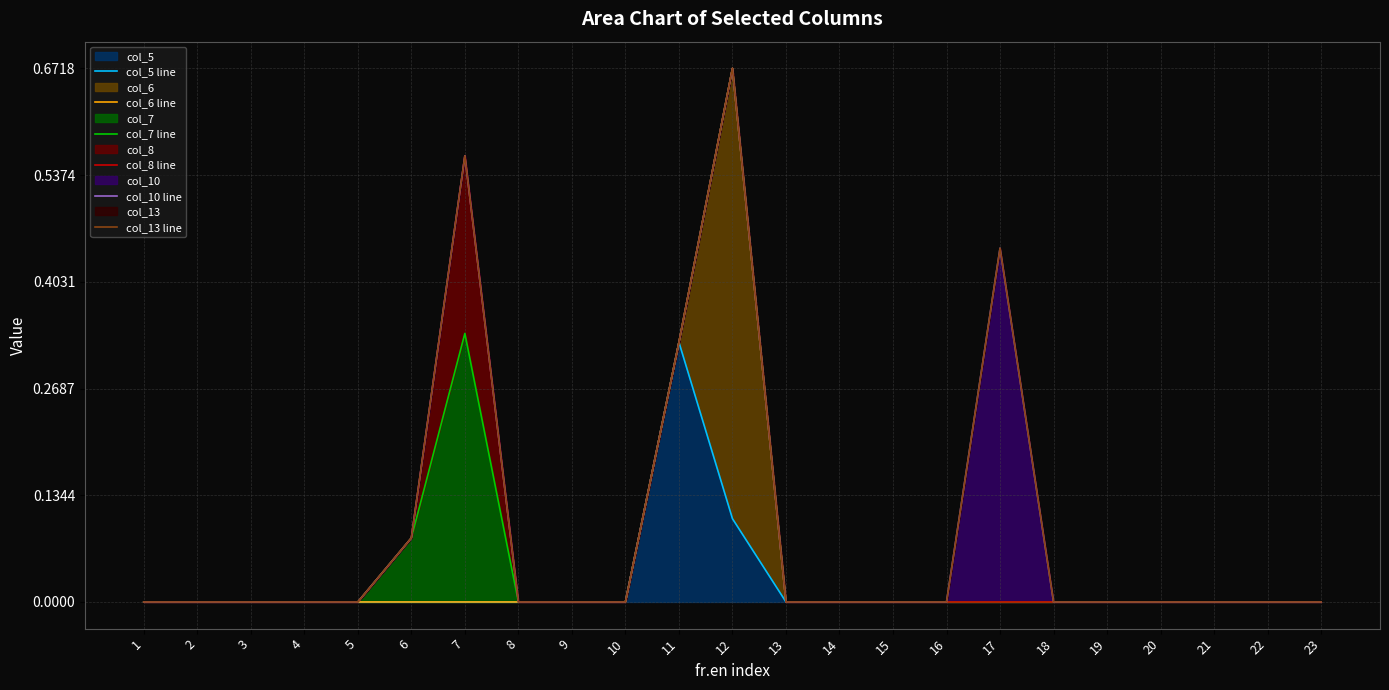

The col_10 line series shows 0.0 at 10. True or false?

True